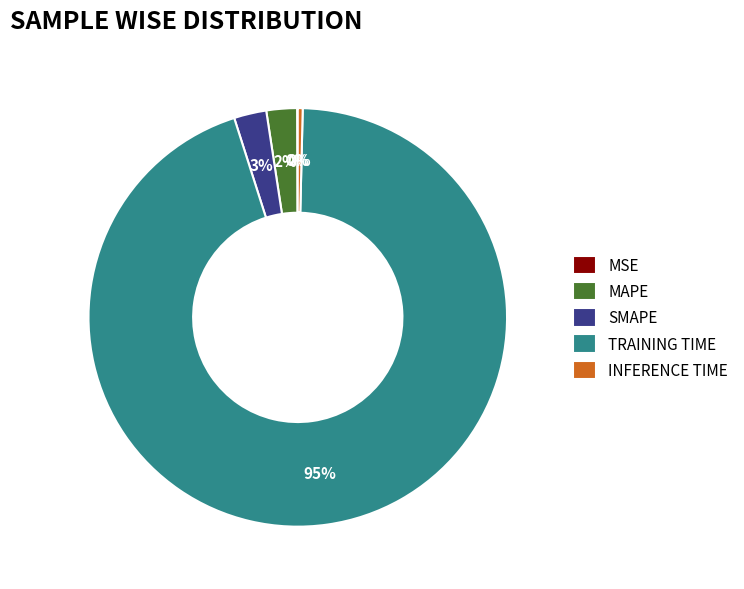

Does any single category account for the majority?

Yes